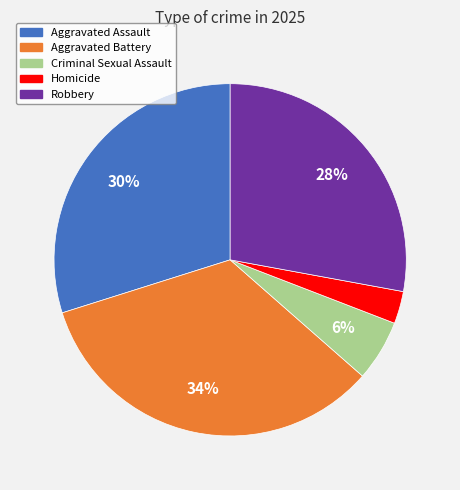

Count the number of slices in the pie.

5